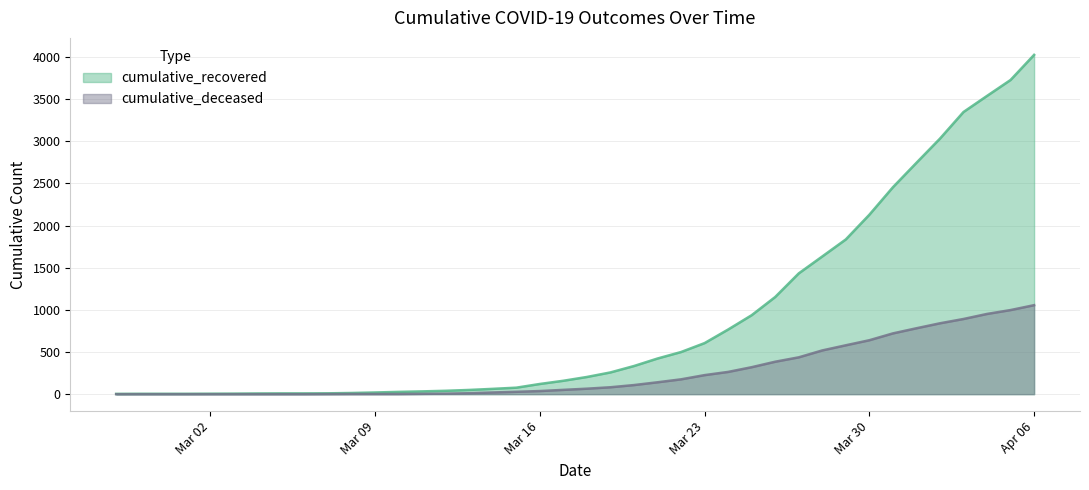

True or false: cumulative_deceased has more than 2 interior local peaks.

False